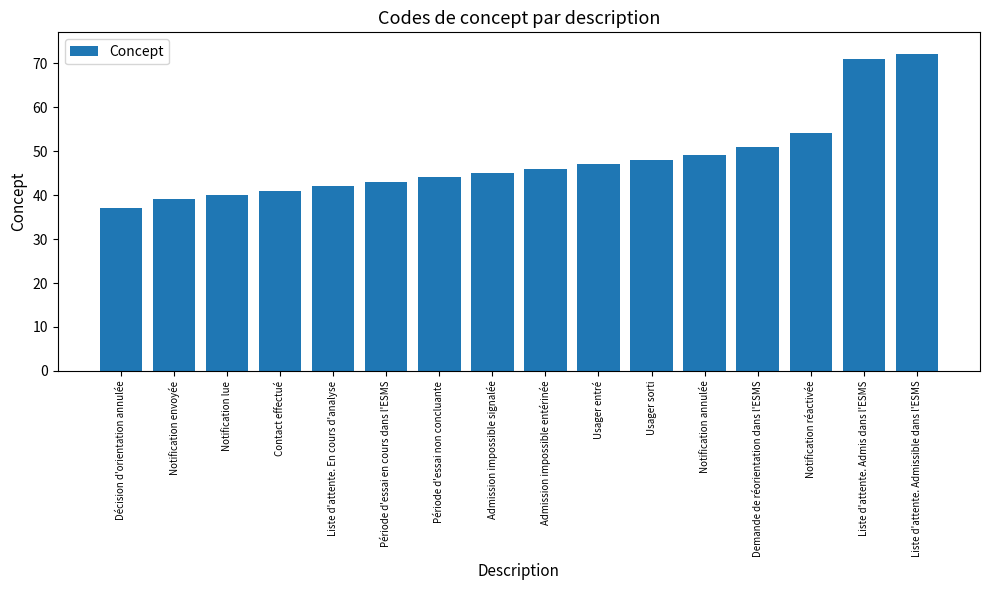

What is the ratio of the value at Usager entré to the value at Contact effectué?

1.1